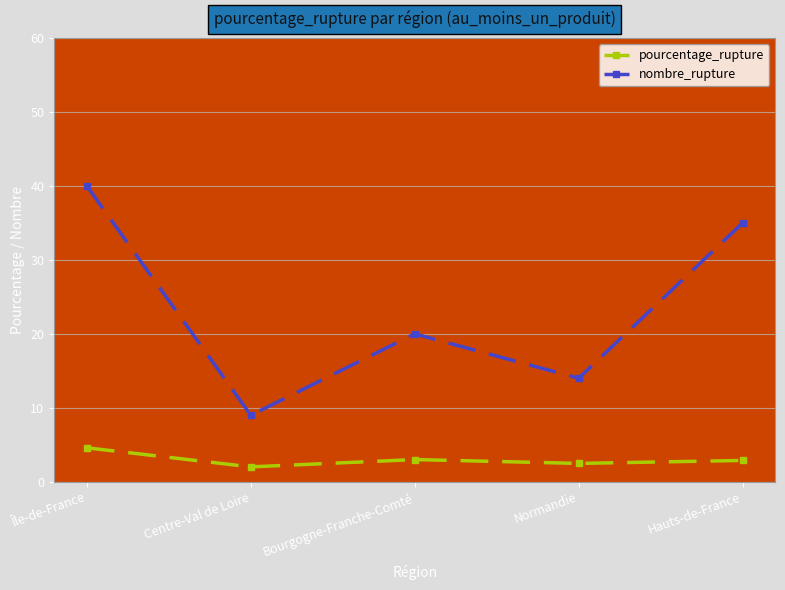

Reading left to right, extract all data points from this chart.

pourcentage_rupture: Île-de-France=4.6	Centre-Val de Loire=2.0	Bourgogne-Franche-Comté=3.0	Normandie=2.5	Hauts-de-France=2.9
nombre_rupture: Île-de-France=40.0	Centre-Val de Loire=9.0	Bourgogne-Franche-Comté=20.0	Normandie=14.0	Hauts-de-France=35.0